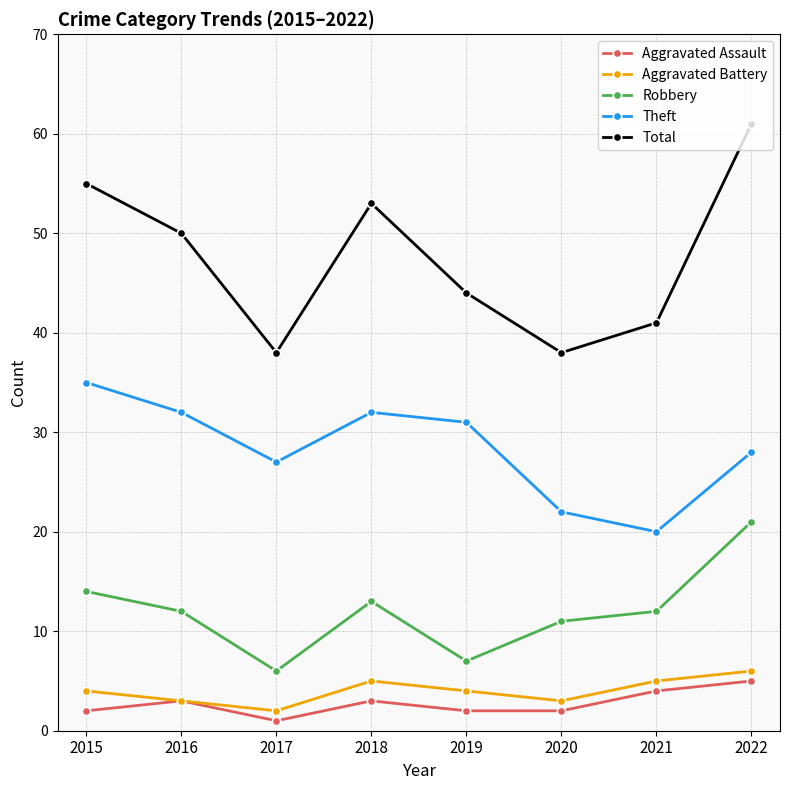

Is it true that Total equals 19 at 2016?

False